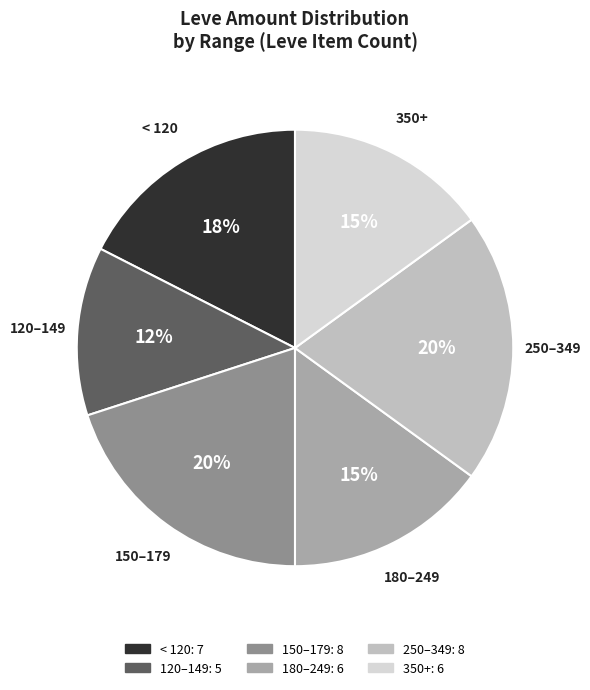

To the nearest percent, what is the average slice percentage?

17%